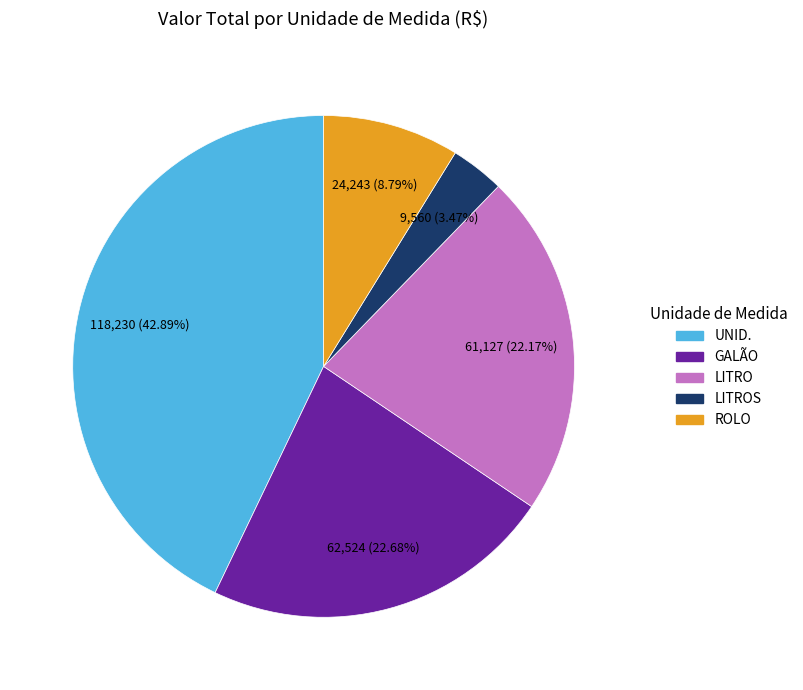

Is there a majority slice in this chart?

No